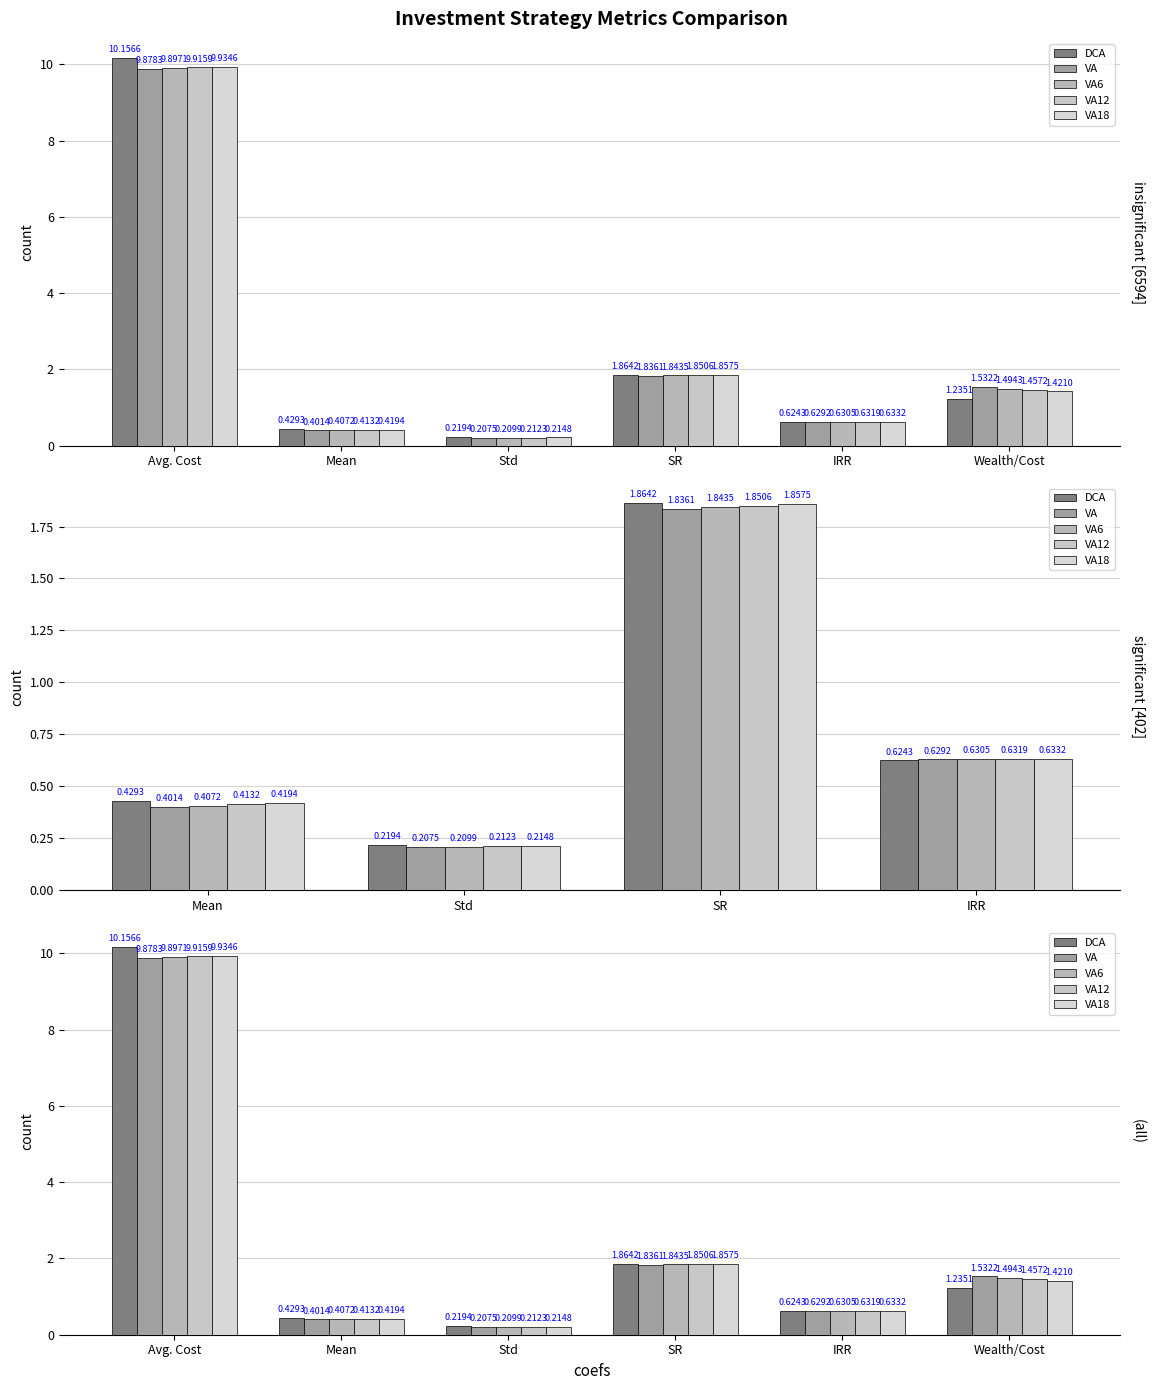

What is the value of the VA18 bar at the 3rd from the left?

0.2